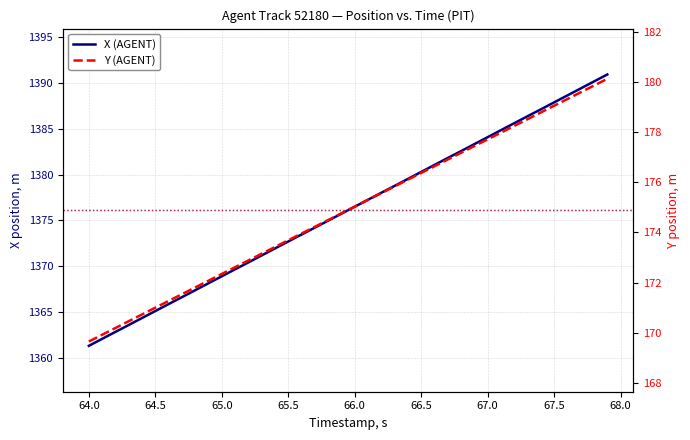

Which series has the largest total across all categories?

X (AGENT)